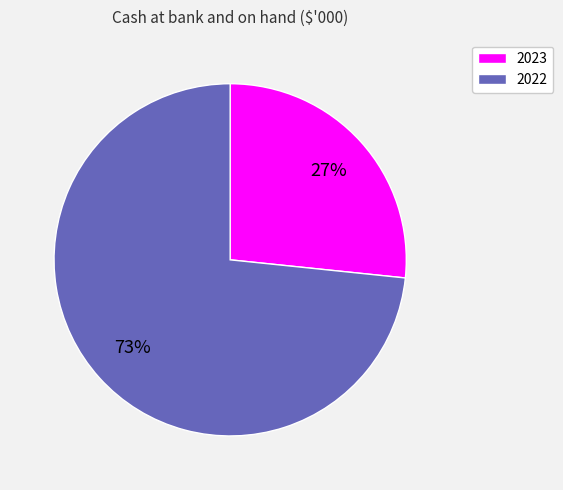

To the nearest percent, what is the combined percentage of 2022 and 2023?

100%